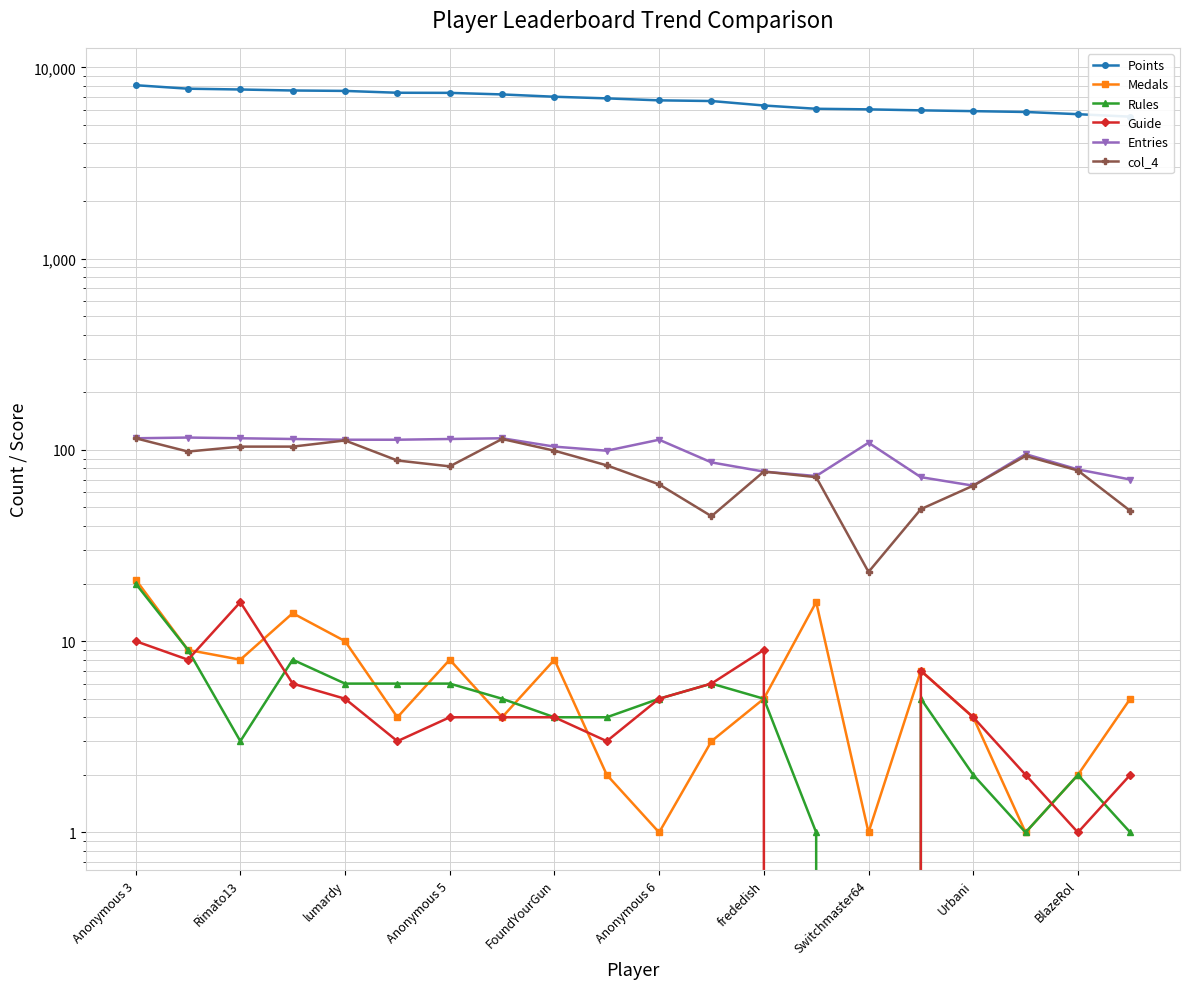

True or false: Rules has more than 1 interior local peaks.

True